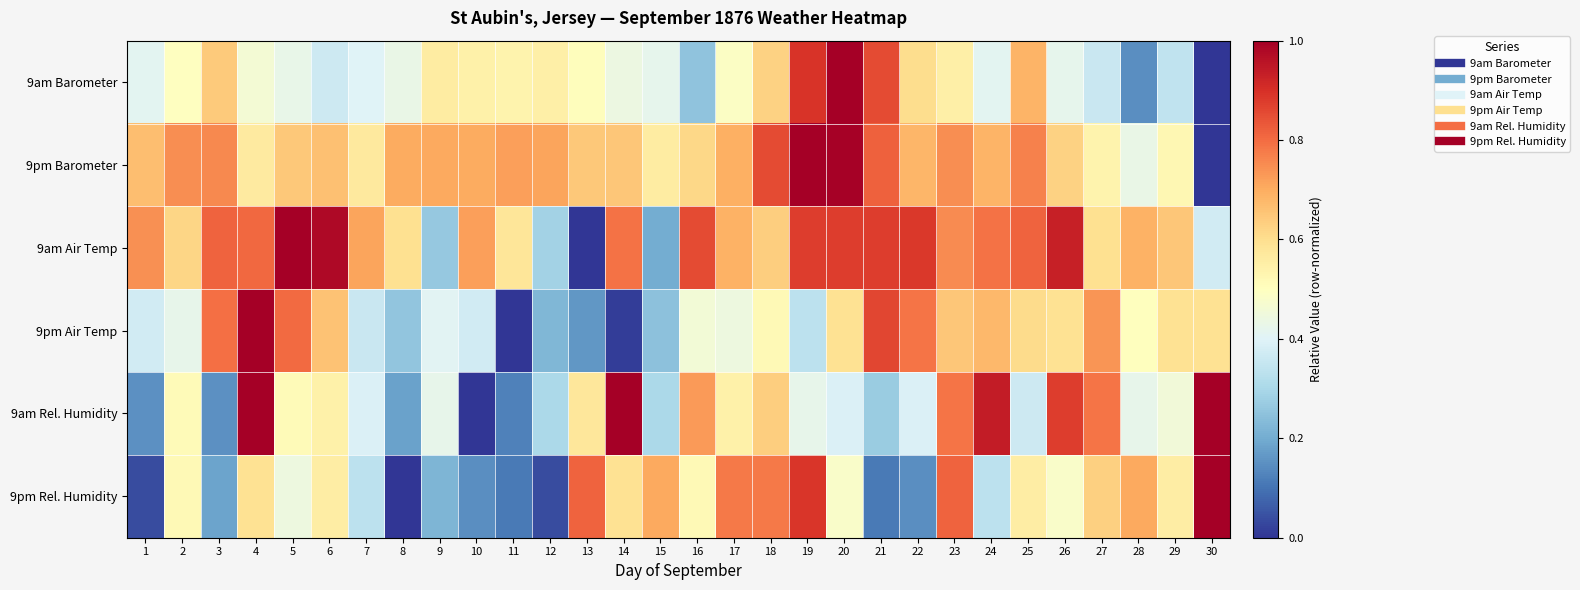

Between 22 and 27, which is larger?

22